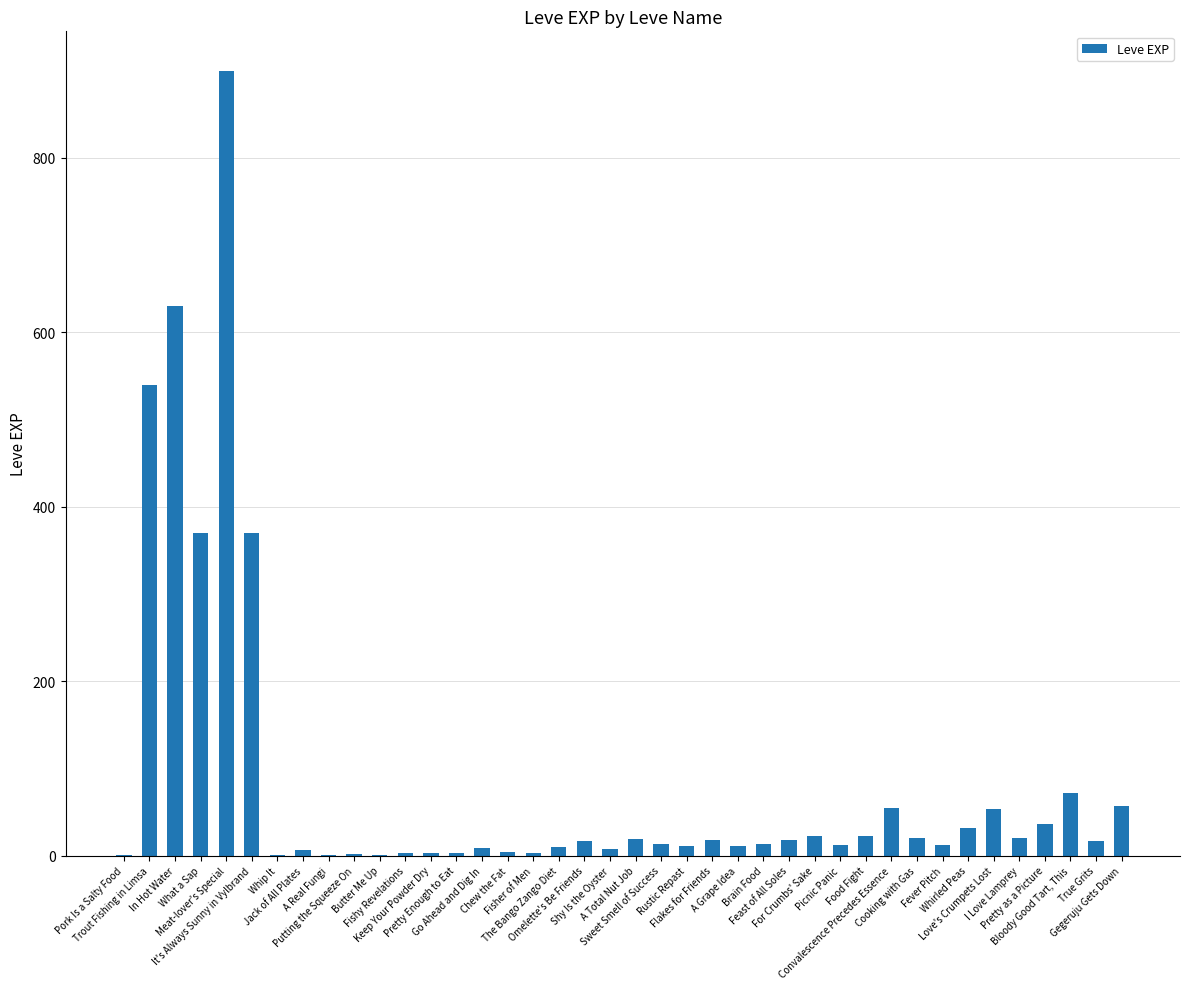

What is the sum of all values?

3413